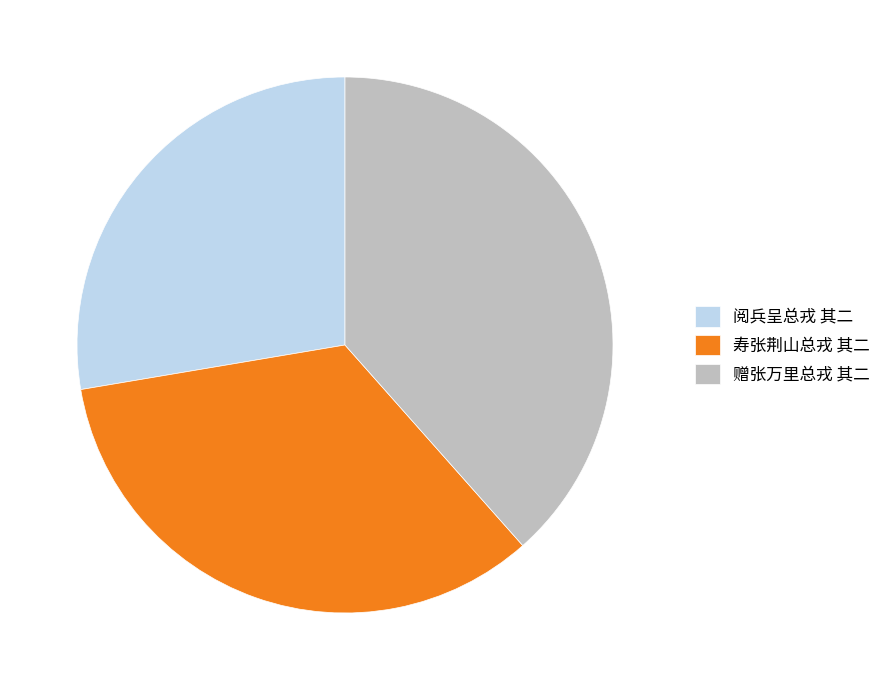

Combined, do 赠张万里总戎 其二 and 寿张荆山总戎 其二 account for over 50%?

Yes